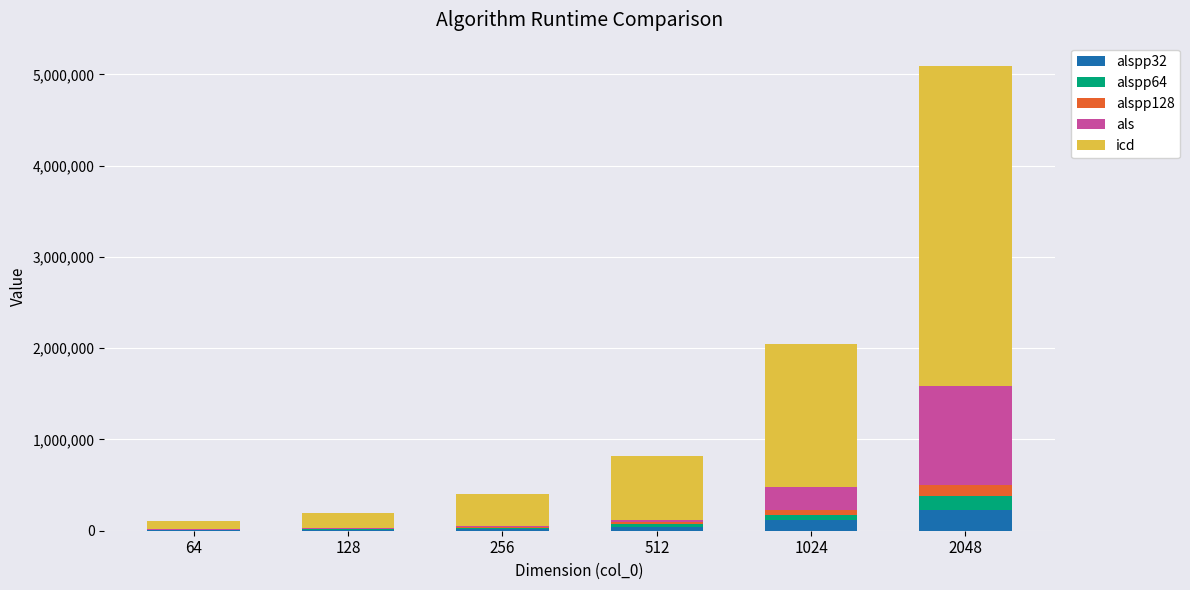

At which category is the sum across all series the highest?

2048